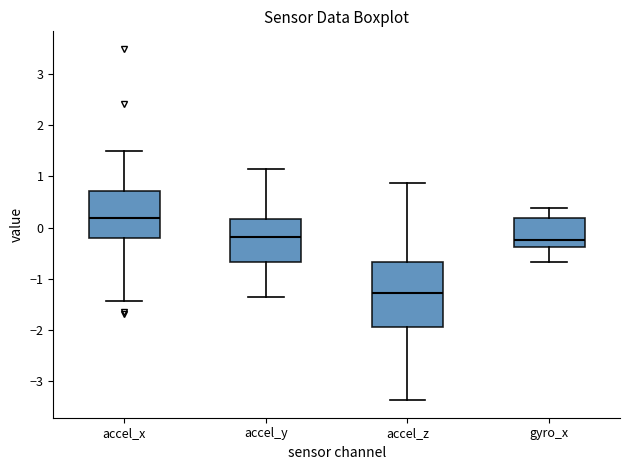

Where is the upper edge of the box for gyro_x on the y-axis? The values are not printed on the chart, so give them approximately, as read against the axis.

0.2